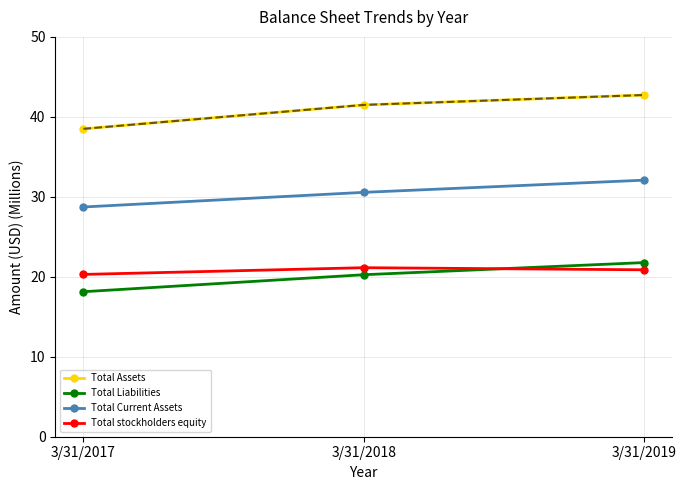

Is this an area chart (filled region under the line)?

No